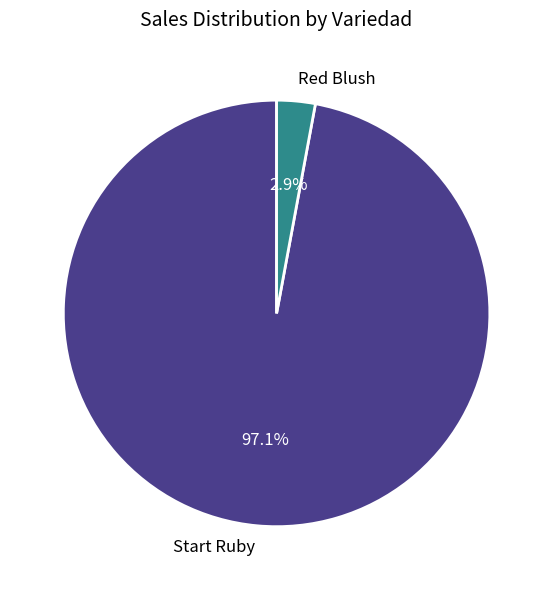

Is there any slice that represents more than half of the pie?

Yes